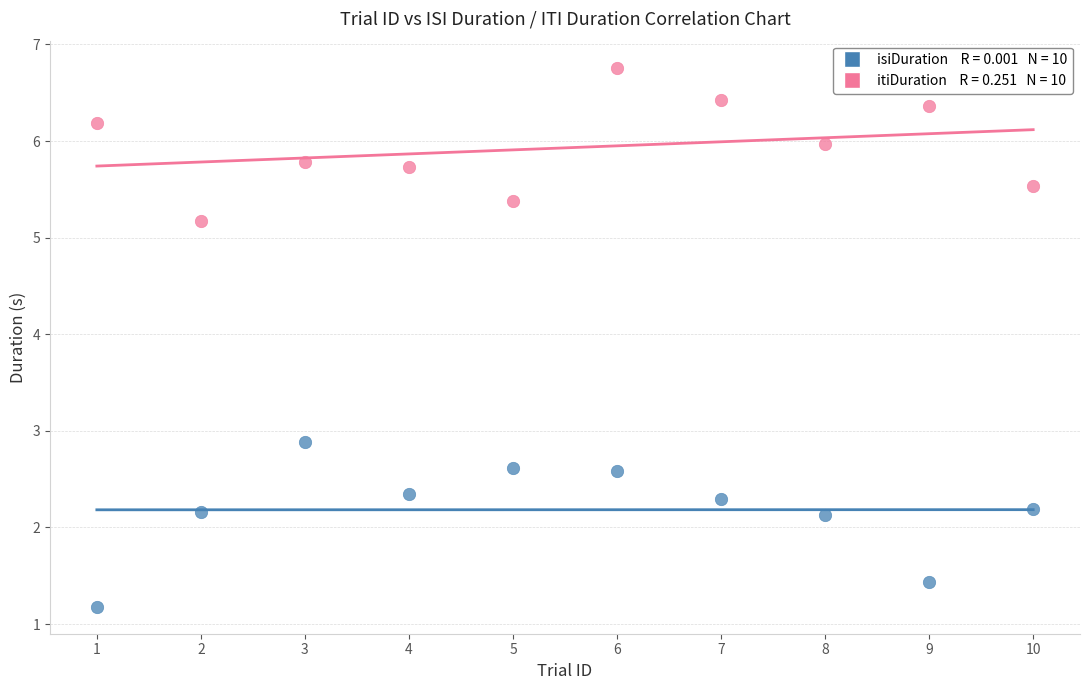

Across all data points, what is the range of X values (max minus min)?

9.0